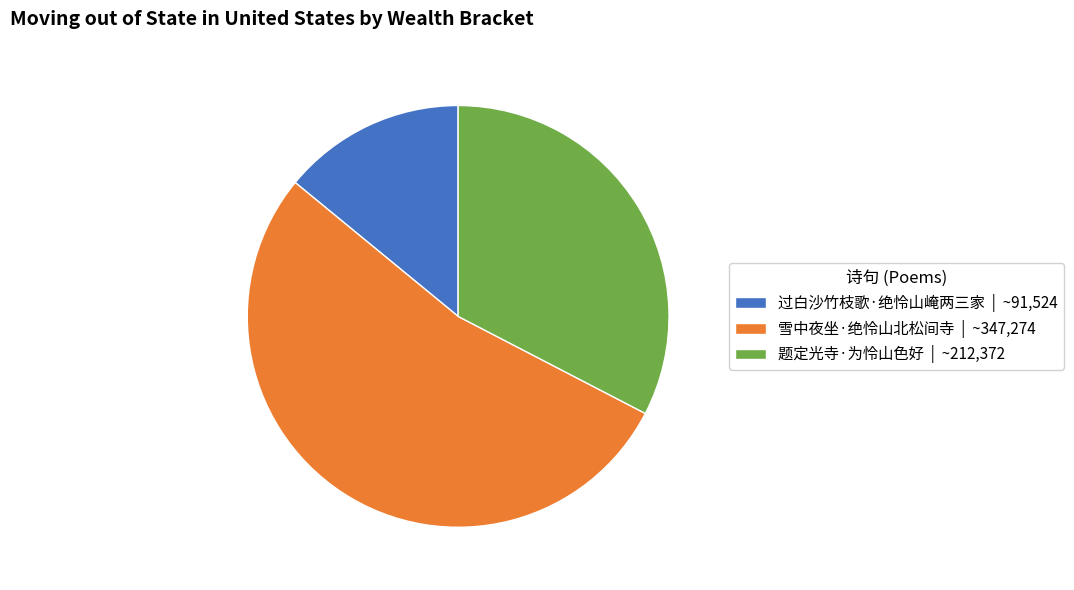

The 过白沙竹枝歌·绝怜山崦两三家 | ~91,524 slice represents 14% of the pie. True or false?

True